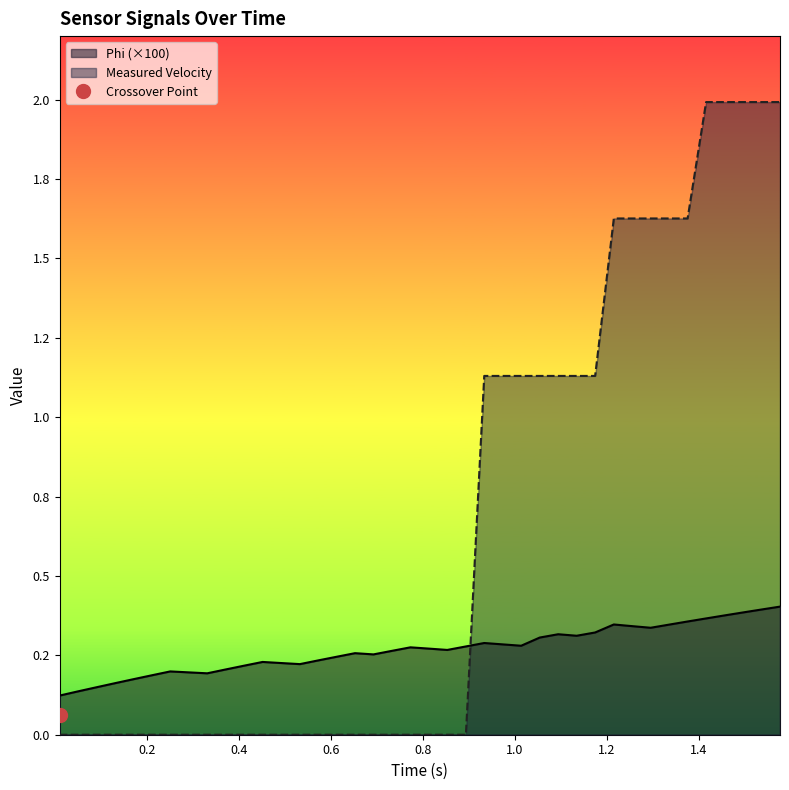

What is the label of the 25th point from the right?

15